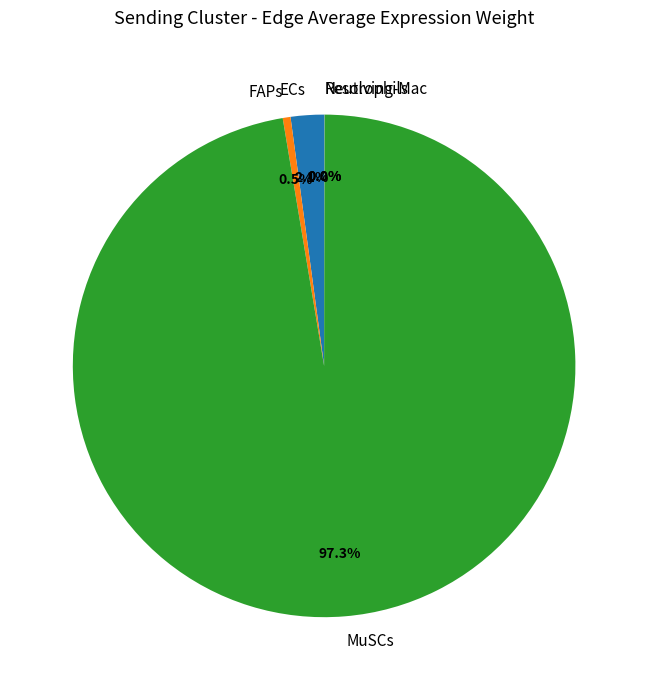

How much of the chart is everything except FAPs?

99.5%